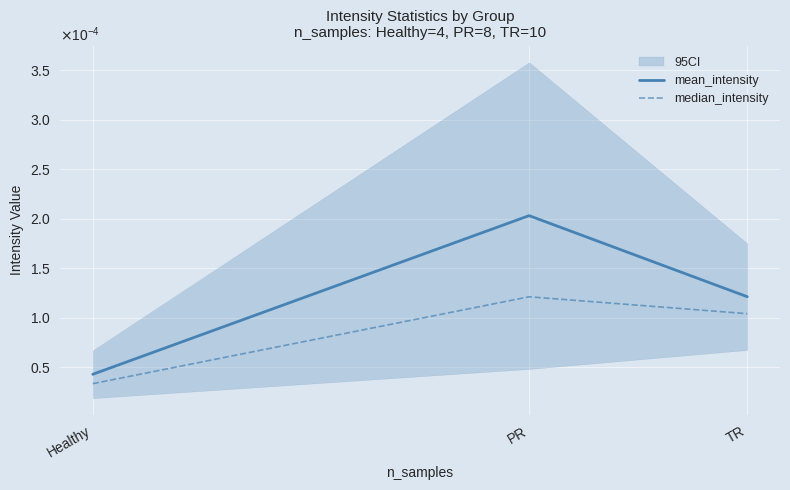

At how many categories does at least one series exceed 0?

3